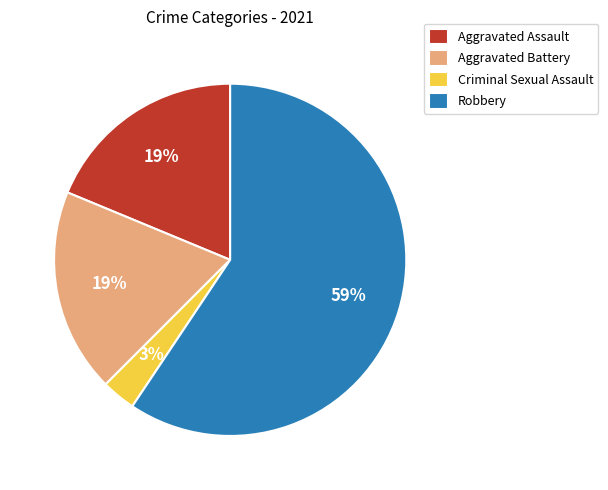

Is Robbery the majority of the pie?

Yes